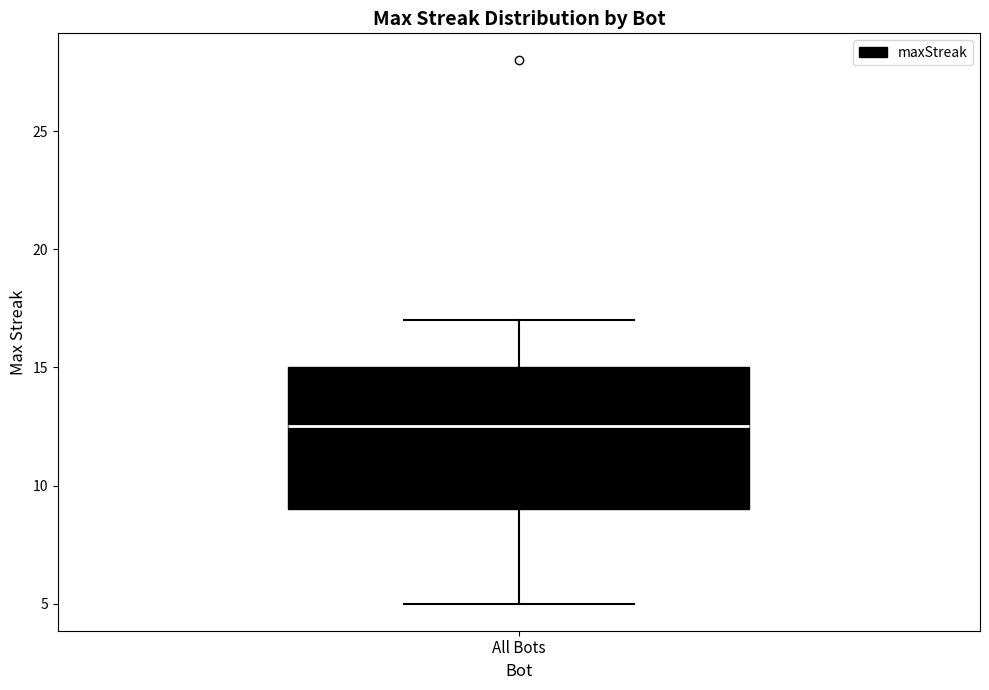

Where does the lower whisker of the box for All Bots end on the y-axis? The values are not printed on the chart, so give them approximately, as read against the axis.

5.0